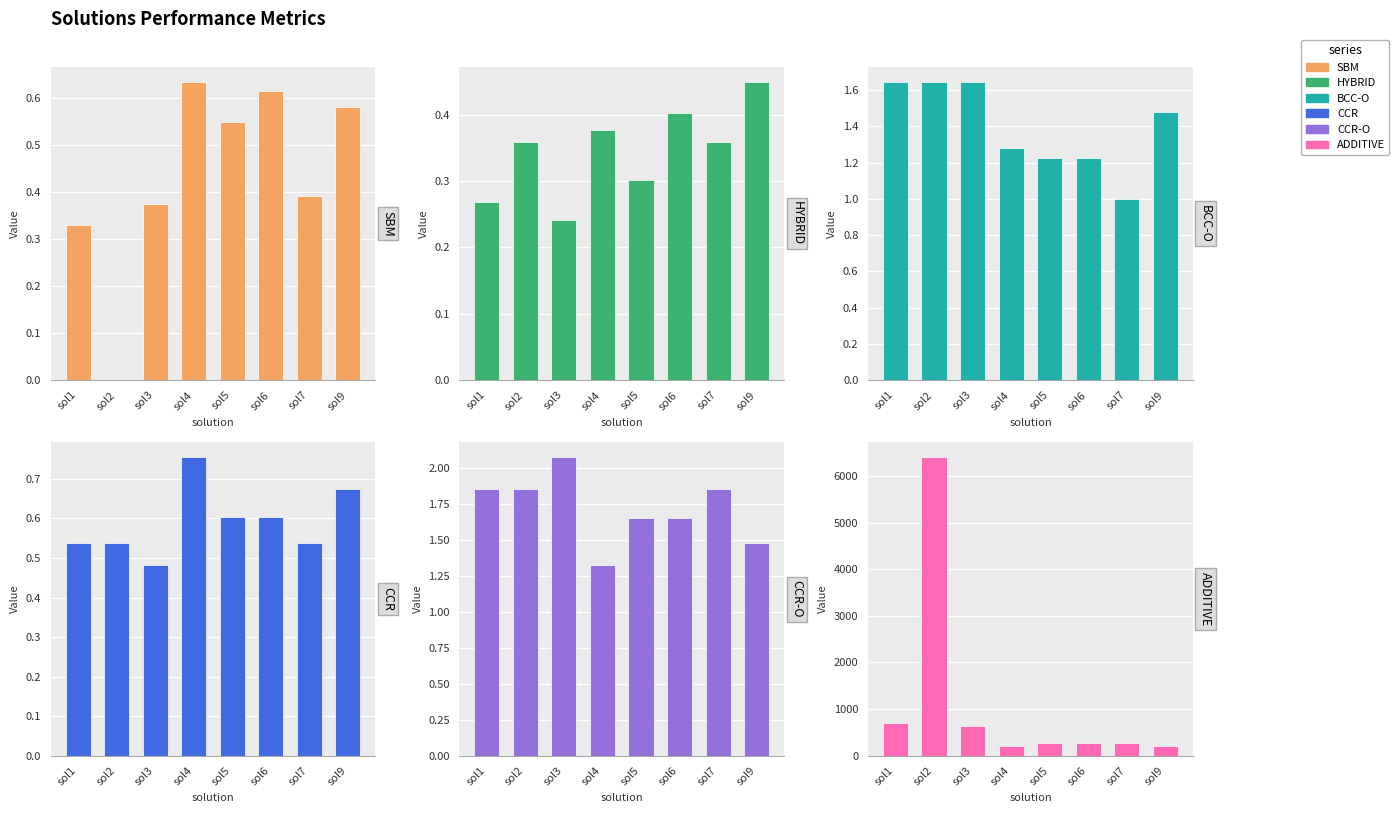

How many data points does each series have?

8